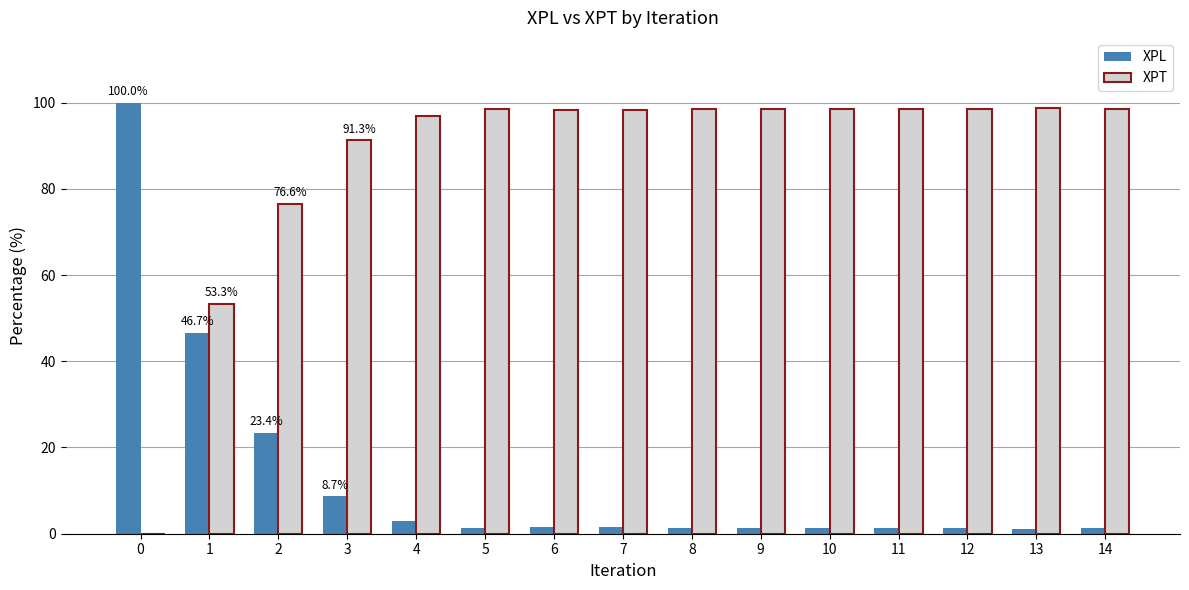

Which series has the largest total across all categories?

XPT